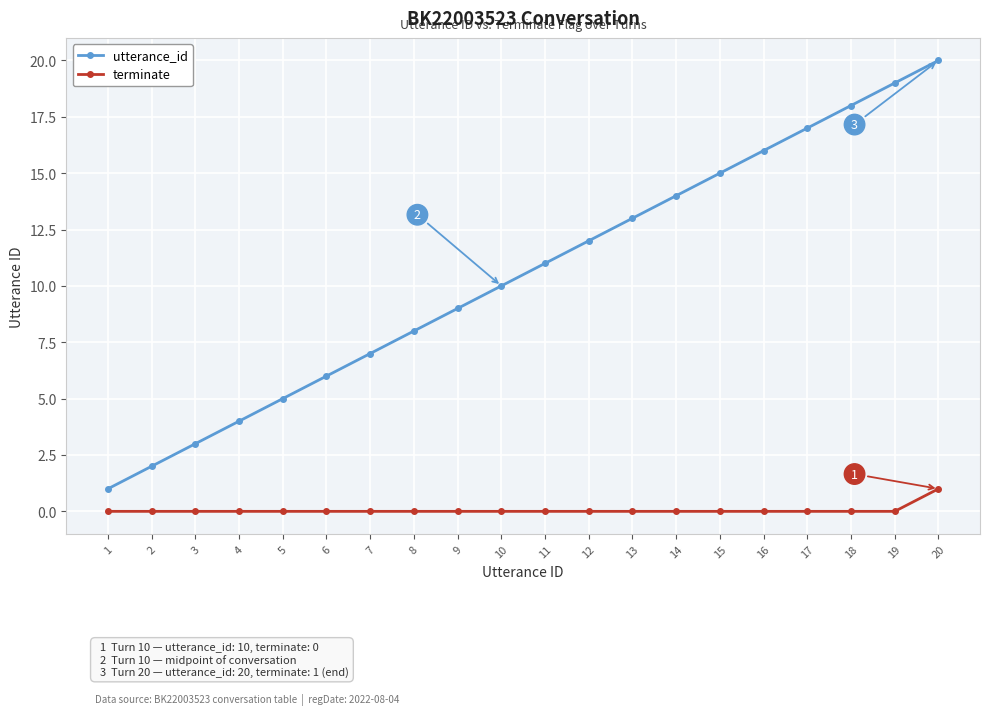

True or false: utterance_id and terminate intersect in this chart.

False